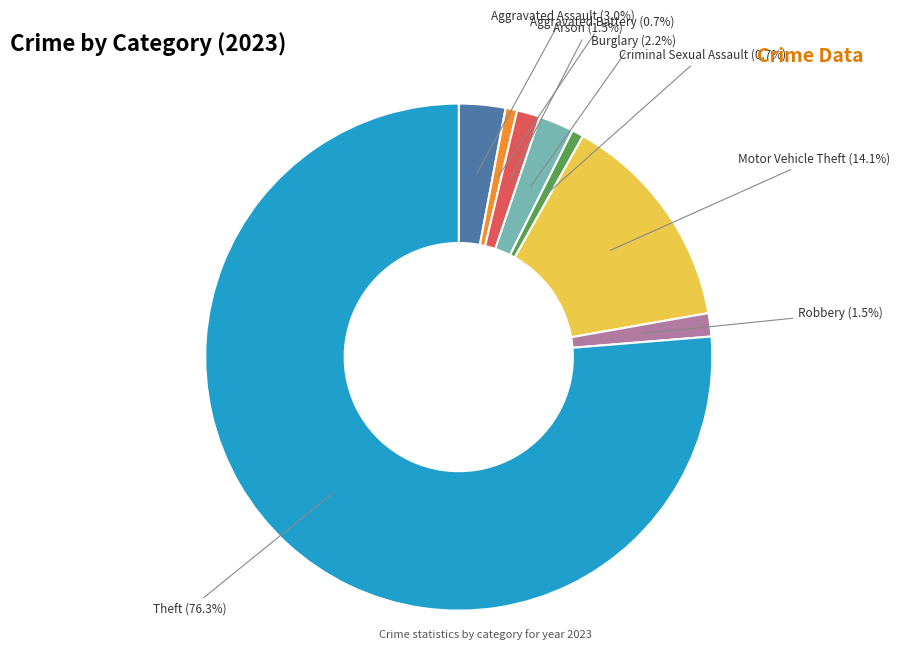

Which slice represents more than half of the pie?

Theft